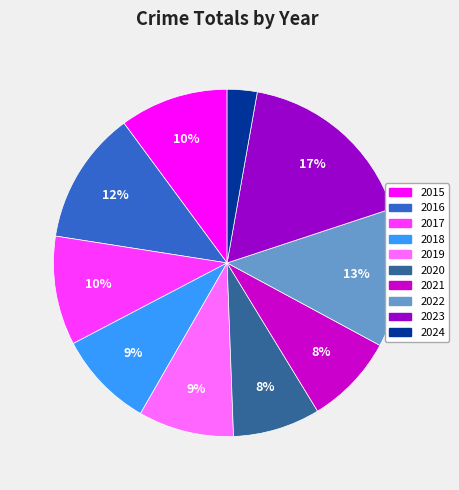

How many segments does this pie chart have?

10